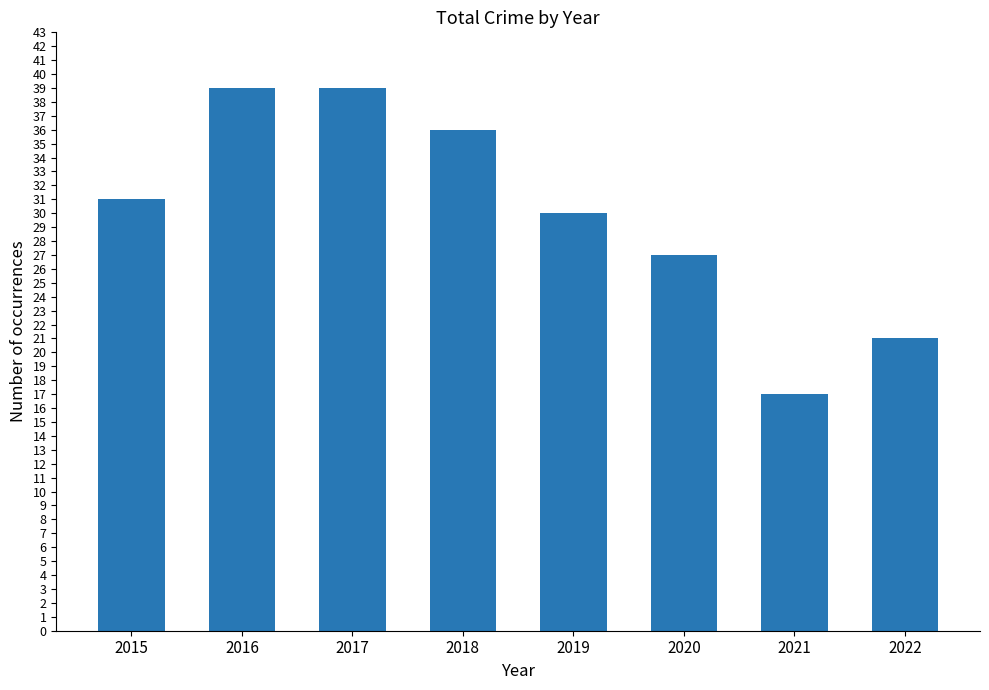

At which label is the value closest to 28?

2020